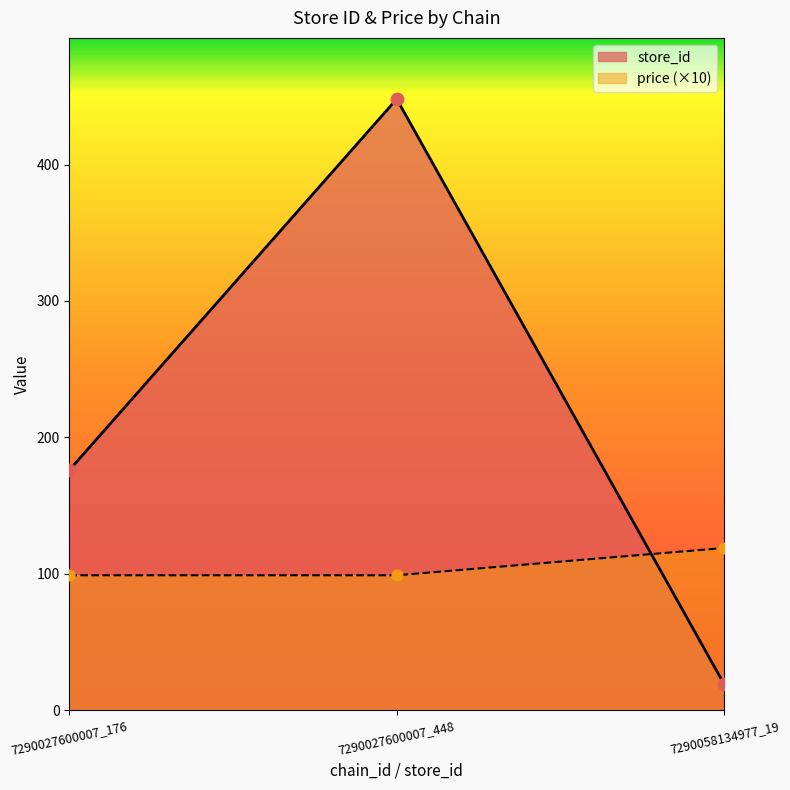

What are all the series names shown in the legend?

store_id, price (×10)